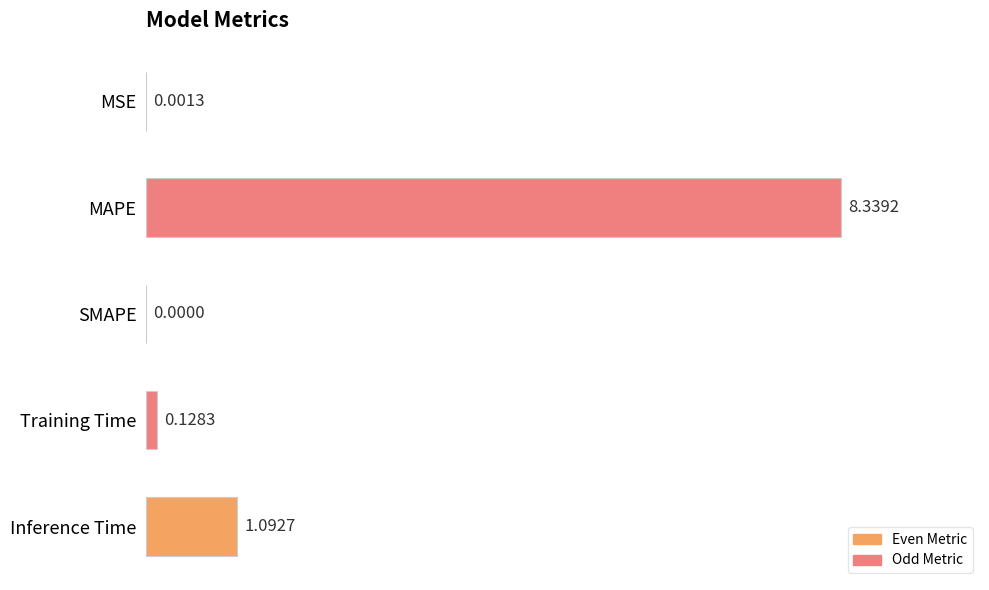

What is the sum of all values?

9.6